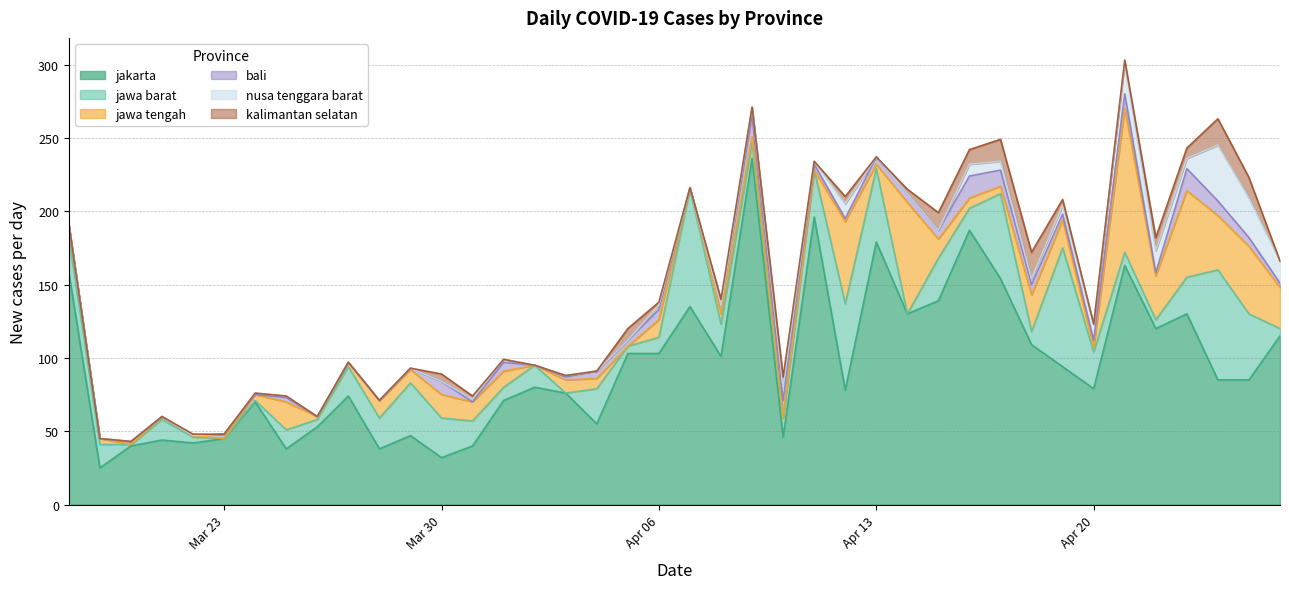

How many interior local peaks does the bali series have?

11